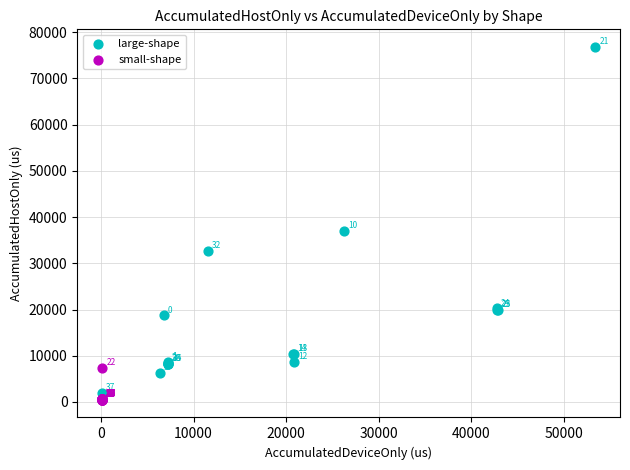

Which series reaches the maximum Y coordinate?

large-shape